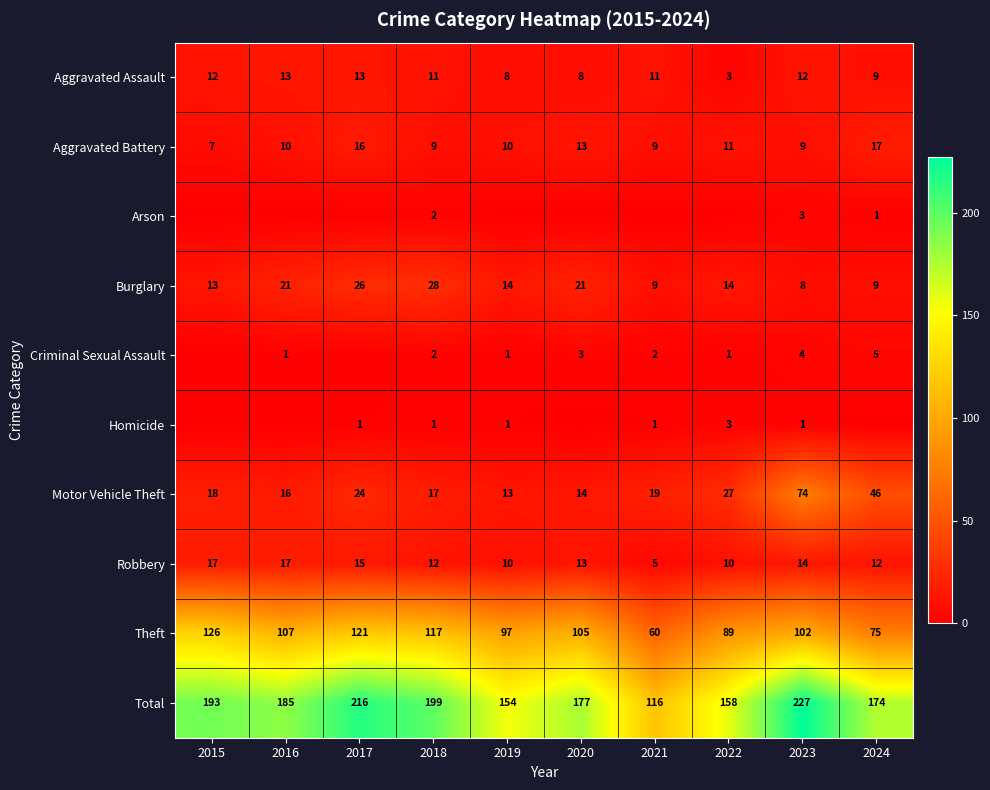

What is the sum of all Robbery values?

125